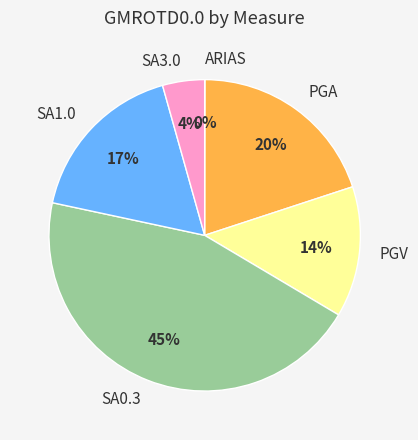

What percentage is the PGA slice, to the nearest percent?

20%